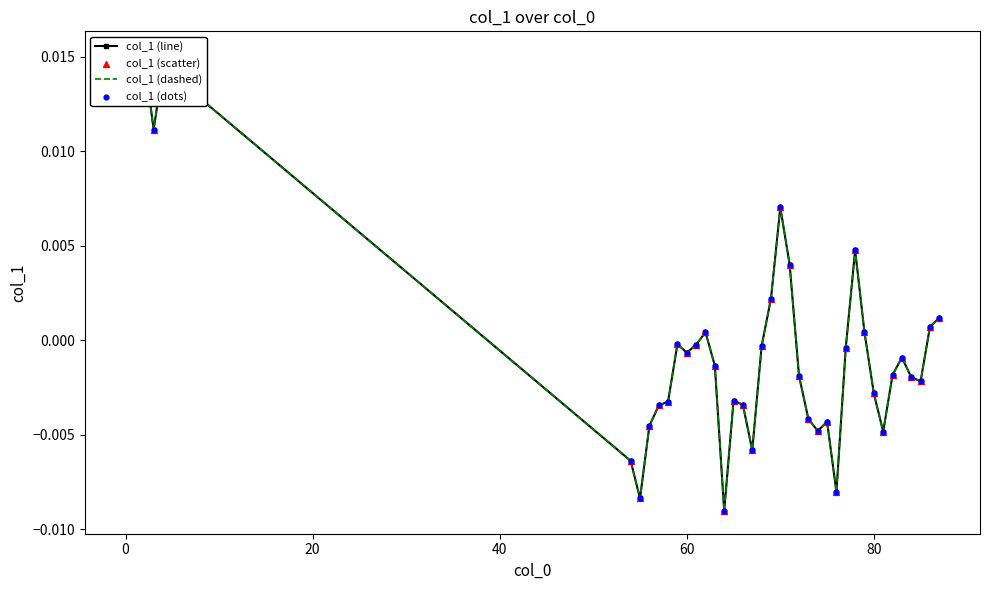

Which series reaches the minimum Y coordinate?

col_1 (line)